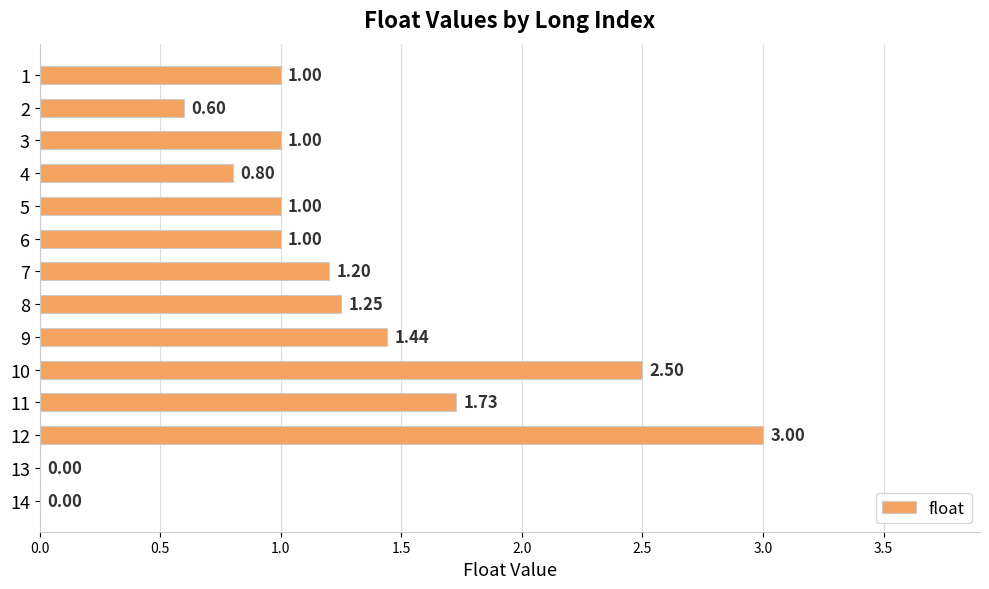

What is the sum of the values at 12 and 11?

4.7